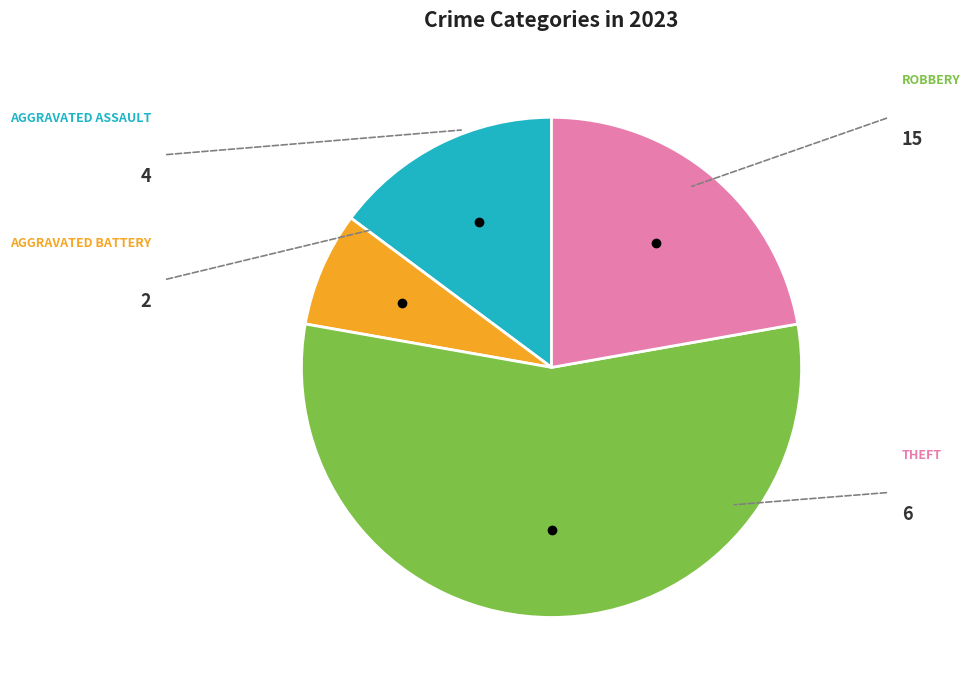

Does any single category account for the majority?

Yes